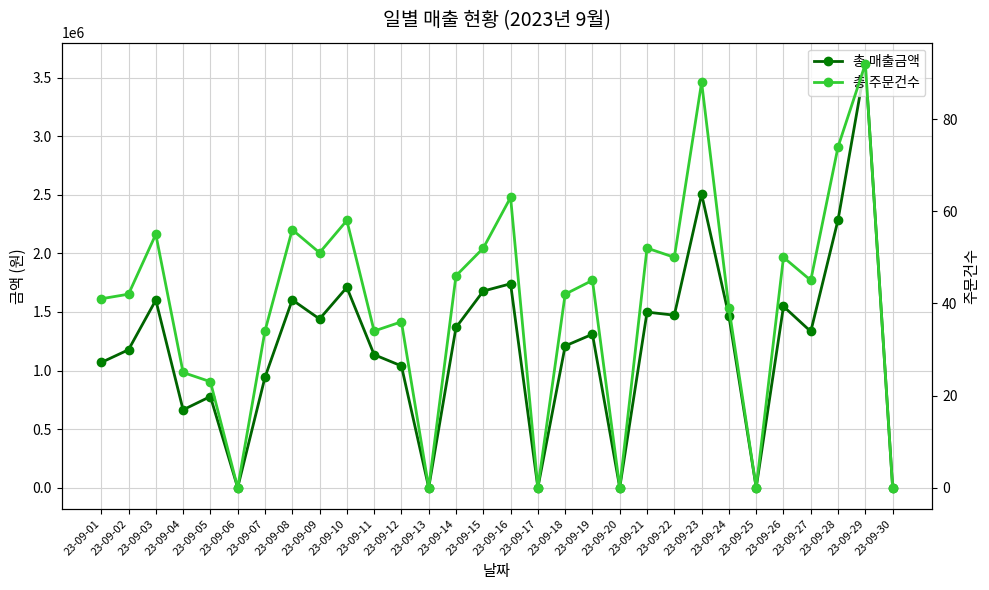

Reading left to right, list all the values displayed in this chart.

총 매출금액: 1068400	1177200	1601000	664300	778000	0	941800	1603100	1439900	1709600	1135300	1039100	0	1367200	1678200	1740500	0	1209800	1309700	0	1498500	1472400	2504800	1464800	0	1547400	1333000	2287200	3617900	0
총 주문건수: 41	42	55	25	23	0	34	56	51	58	34	36	0	46	52	63	0	42	45	0	52	50	88	39	0	50	45	74	92	0